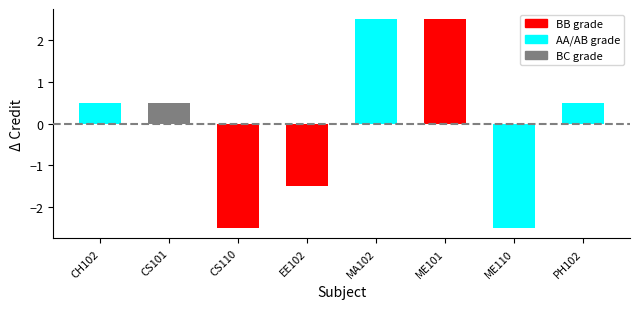

What is the maximum value shown in the chart?

2.5